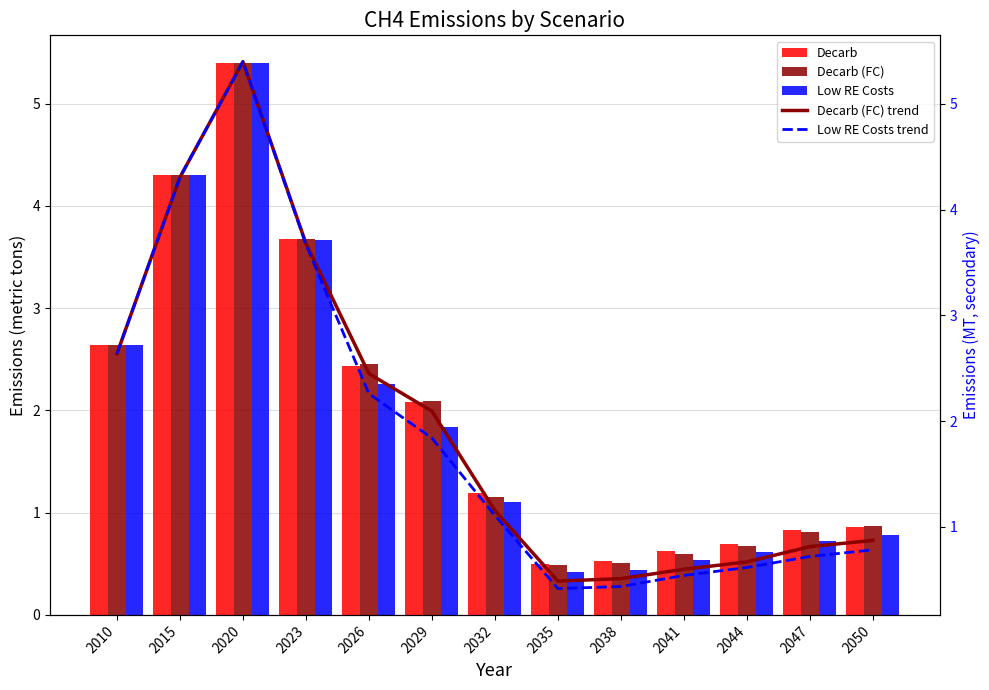

How many data points in Low RE Costs are less than 1?

6